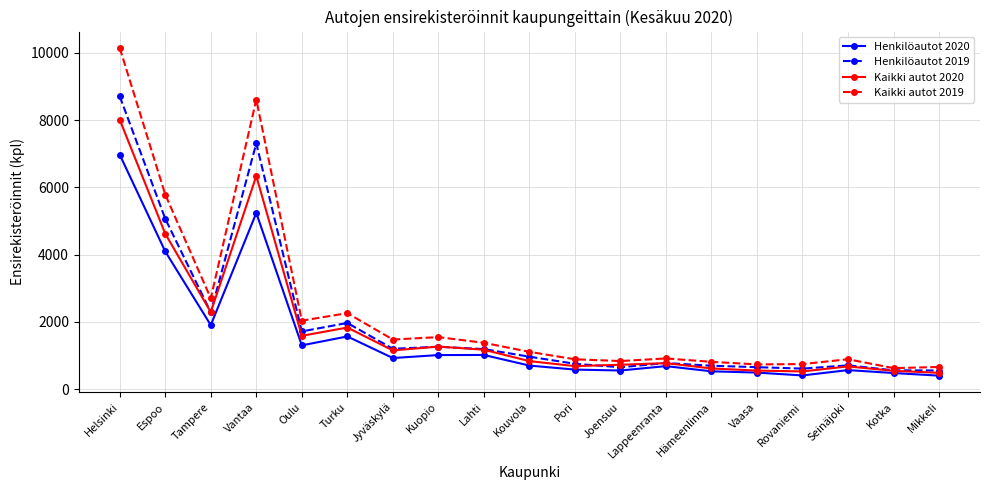

What is the label of the 15th point from the left?

Vaasa